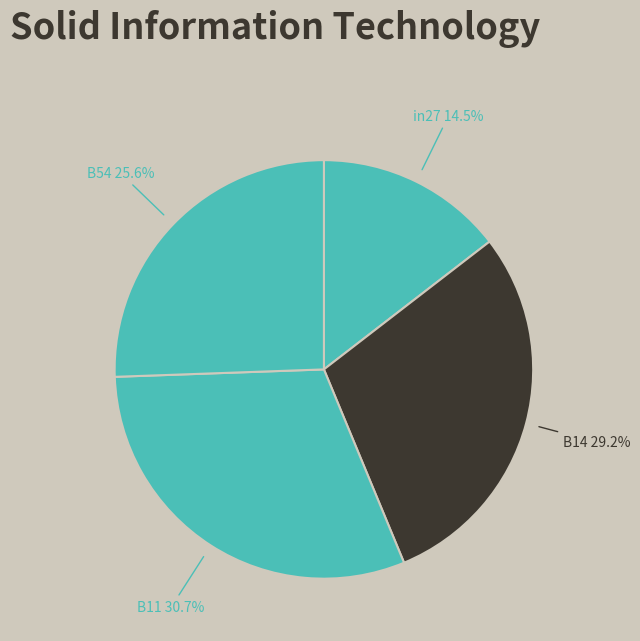

Is B14 the majority of the pie?

No